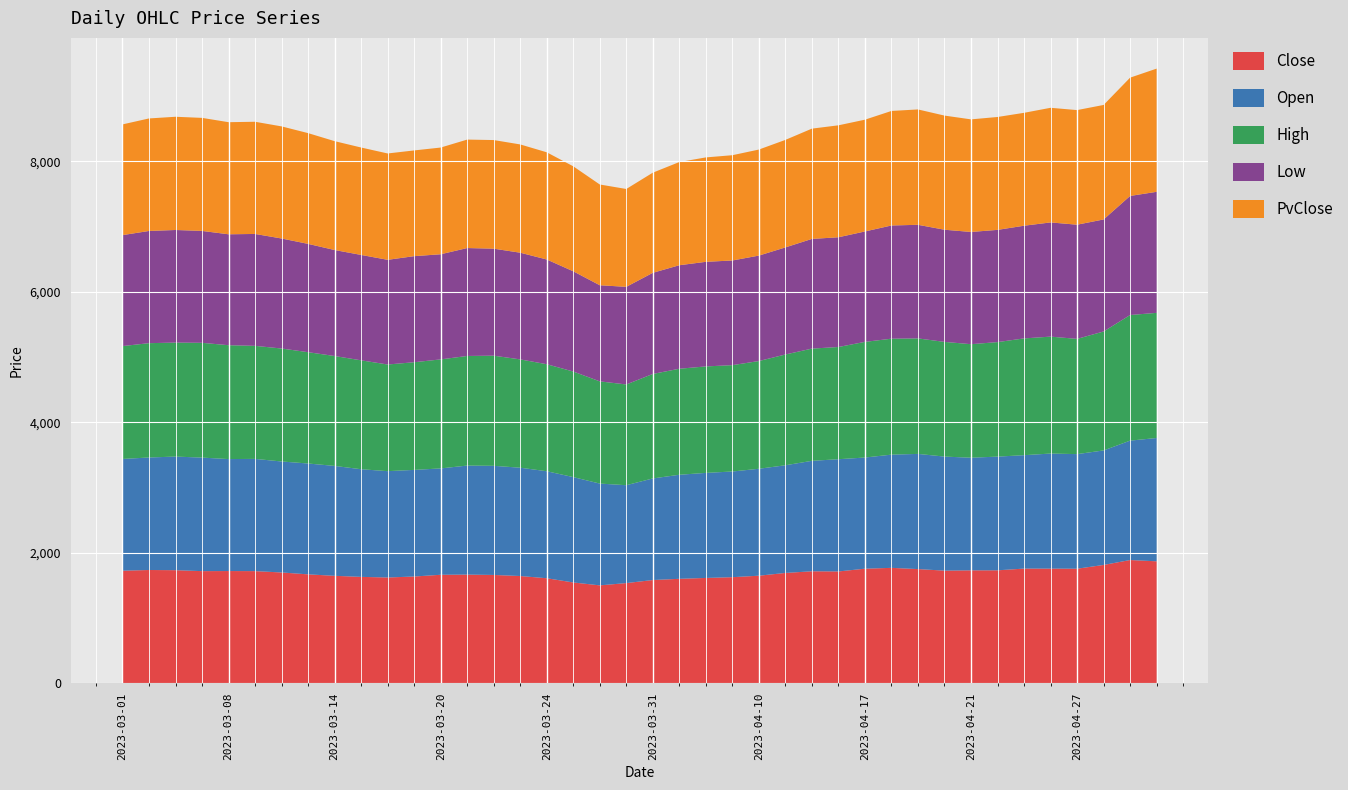

Reading left to right, transcribe all the data shown in this chart.

Close: 2023-03-01=1724.4	2023-03-02=1735.2	2023-03-03=1732.5	2023-03-06=1718.0	2023-03-08=1719.3	2023-03-09=1718.1	2023-03-10=1697.4	2023-03-13=1668.5	2023-03-14=1646.2	2023-03-15=1629.9	2023-03-16=1620.5	2023-03-17=1635.5	2023-03-20=1662.2	2023-03-21=1664.7	2023-03-22=1659.3	2023-03-23=1643.0	2023-03-24=1609.0	2023-03-27=1544.2	2023-03-28=1499.7	2023-03-29=1534.8	2023-03-31=1581.5	2023-04-03=1600.2	2023-04-05=1613.5	2023-04-06=1625.2	2023-04-10=1647.8	2023-04-11=1690.2	2023-04-12=1715.7	2023-04-13=1713.2	2023-04-17=1755.3	2023-04-18=1768.2	2023-04-19=1749.3	2023-04-20=1725.6	2023-04-21=1730.1	2023-04-24=1730.3	2023-04-25=1756.9	2023-04-26=1756.4	2023-04-27=1754.9	2023-04-28=1812.8	2023-05-02=1888.0	2023-05-03=1868.5
Open: 2023-03-01=1712.7	2023-03-02=1724.5	2023-03-03=1741.1	2023-03-06=1740.0	2023-03-08=1716.0	2023-03-09=1720.0	2023-03-10=1701.0	2023-03-13=1698.8	2023-03-14=1684.2	2023-03-15=1649.7	2023-03-16=1629.8	2023-03-17=1634.0	2023-03-20=1630.0	2023-03-21=1671.0	2023-03-22=1672.5	2023-03-23=1660.0	2023-03-24=1640.0	2023-03-27=1614.8	2023-03-28=1560.0	2023-03-29=1500.0	2023-03-31=1557.0	2023-04-03=1594.7	2023-04-05=1610.0	2023-04-06=1619.7	2023-04-10=1638.9	2023-04-11=1650.2	2023-04-12=1692.8	2023-04-13=1719.9	2023-04-17=1703.7	2023-04-18=1735.0	2023-04-19=1765.2	2023-04-20=1747.8	2023-04-21=1726.0	2023-04-24=1742.7	2023-04-25=1737.9	2023-04-26=1763.7	2023-04-27=1756.4	2023-04-28=1754.9	2023-05-02=1830.0	2023-05-03=1889.8
High: 2023-03-01=1729.9	2023-03-02=1752.0	2023-03-03=1746.8	2023-03-06=1759.0	2023-03-08=1745.0	2023-03-09=1732.5	2023-03-10=1731.3	2023-03-13=1706.0	2023-03-14=1684.2	2023-03-15=1669.0	2023-03-16=1634.4	2023-03-17=1650.0	2023-03-20=1670.8	2023-03-21=1679.8	2023-03-22=1688.0	2023-03-23=1660.0	2023-03-24=1640.0	2023-03-27=1618.0	2023-03-28=1566.5	2023-03-29=1544.0	2023-03-31=1601.5	2023-04-03=1624.8	2023-04-05=1631.7	2023-04-06=1629.9	2023-04-10=1651.0	2023-04-11=1697.9	2023-04-12=1719.9	2023-04-13=1719.9	2023-04-17=1772.5	2023-04-18=1777.1	2023-04-19=1770.0	2023-04-20=1757.8	2023-04-21=1739.9	2023-04-24=1754.9	2023-04-25=1789.8	2023-04-26=1791.9	2023-04-27=1766.0	2023-04-28=1822.9	2023-05-02=1925.0	2023-05-03=1918.0
Low: 2023-03-01=1700.5	2023-03-02=1719.5	2023-03-03=1725.8	2023-03-06=1715.0	2023-03-08=1700.0	2023-03-09=1715.0	2023-03-10=1686.1	2023-03-13=1660.0	2023-03-14=1624.5	2023-03-15=1615.3	2023-03-16=1604.5	2023-03-17=1625.7	2023-03-20=1611.2	2023-03-21=1654.0	2023-03-22=1640.0	2023-03-23=1635.0	2023-03-24=1605.0	2023-03-27=1536.0	2023-03-28=1473.0	2023-03-29=1496.2	2023-03-31=1550.0	2023-04-03=1586.3	2023-04-05=1603.0	2023-04-06=1604.0	2023-04-10=1616.0	2023-04-11=1641.0	2023-04-12=1681.0	2023-04-13=1681.8	2023-04-17=1692.2	2023-04-18=1735.0	2023-04-19=1741.0	2023-04-20=1719.0	2023-04-21=1720.0	2023-04-24=1720.0	2023-04-25=1727.0	2023-04-26=1750.0	2023-04-27=1750.0	2023-04-28=1717.0	2023-05-02=1825.0	2023-05-03=1855.0
PvClose: 2023-03-01=1696.8	2023-03-02=1724.4	2023-03-03=1735.2	2023-03-06=1732.5	2023-03-08=1718.0	2023-03-09=1719.3	2023-03-10=1718.1	2023-03-13=1697.4	2023-03-14=1668.5	2023-03-15=1646.2	2023-03-16=1629.9	2023-03-17=1620.5	2023-03-20=1635.5	2023-03-21=1662.2	2023-03-22=1664.7	2023-03-23=1659.3	2023-03-24=1643.0	2023-03-27=1609.0	2023-03-28=1544.2	2023-03-29=1499.7	2023-03-31=1534.8	2023-04-03=1581.5	2023-04-05=1600.2	2023-04-06=1613.5	2023-04-10=1625.2	2023-04-11=1647.8	2023-04-12=1690.2	2023-04-13=1715.7	2023-04-17=1713.2	2023-04-18=1755.3	2023-04-19=1768.2	2023-04-20=1749.3	2023-04-21=1725.6	2023-04-24=1730.1	2023-04-25=1730.3	2023-04-26=1756.9	2023-04-27=1756.4	2023-04-28=1754.9	2023-05-02=1812.8	2023-05-03=1888.0